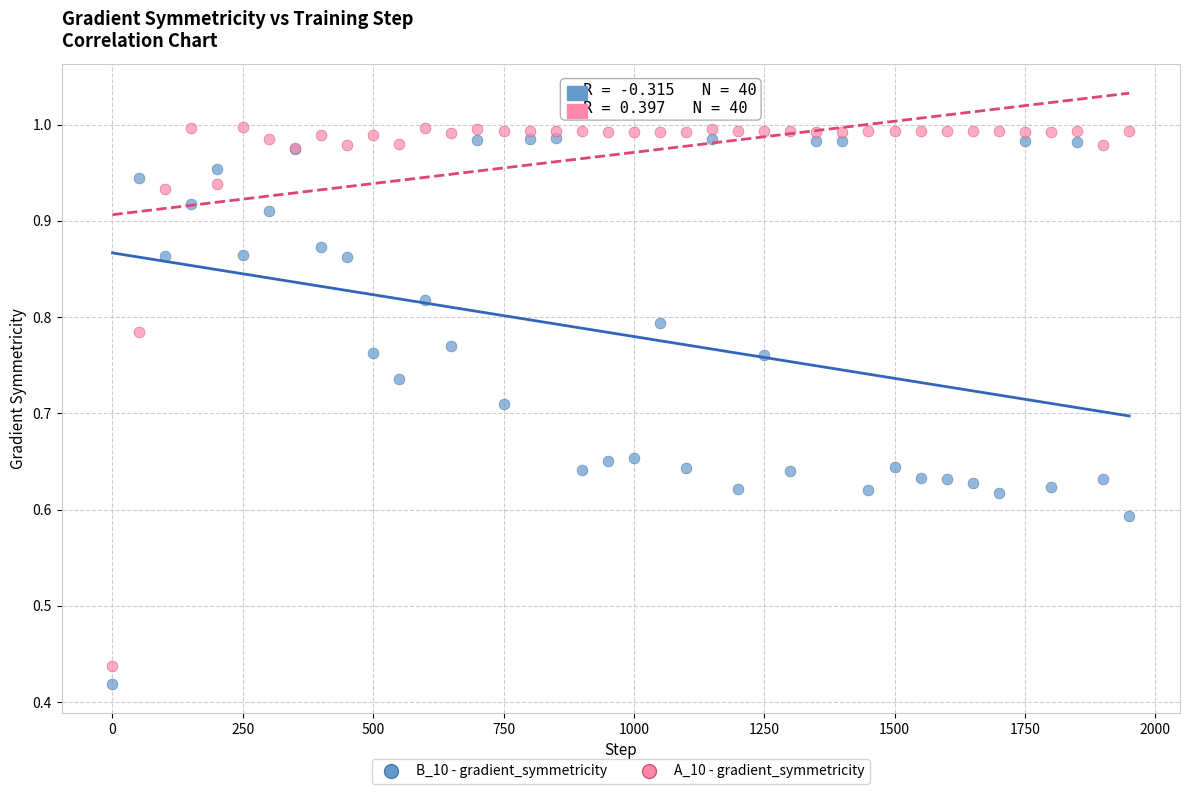

What is the X range (max minus min) for the scatter plot?

1950.0